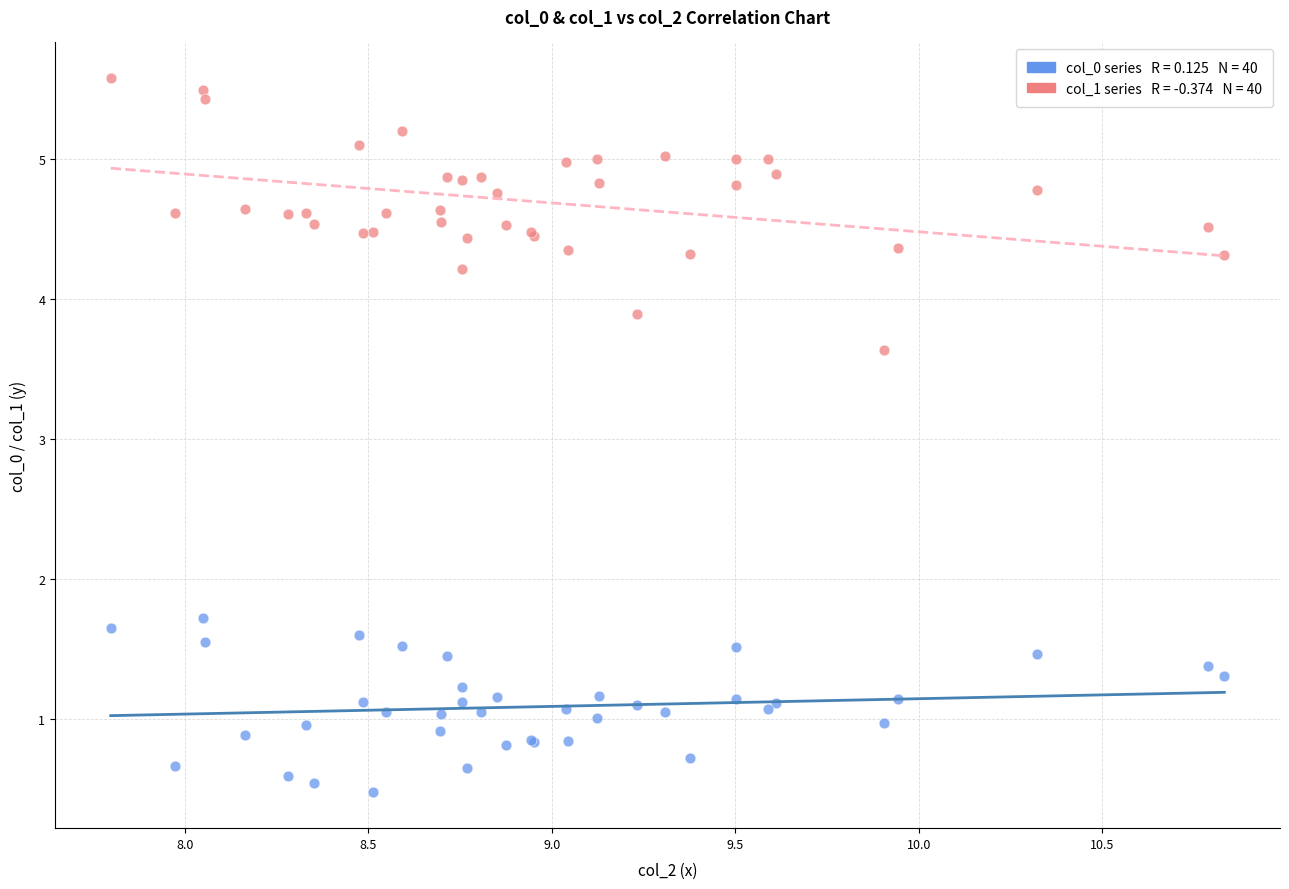

Across all series, what Y value is closest to 3?

3.6